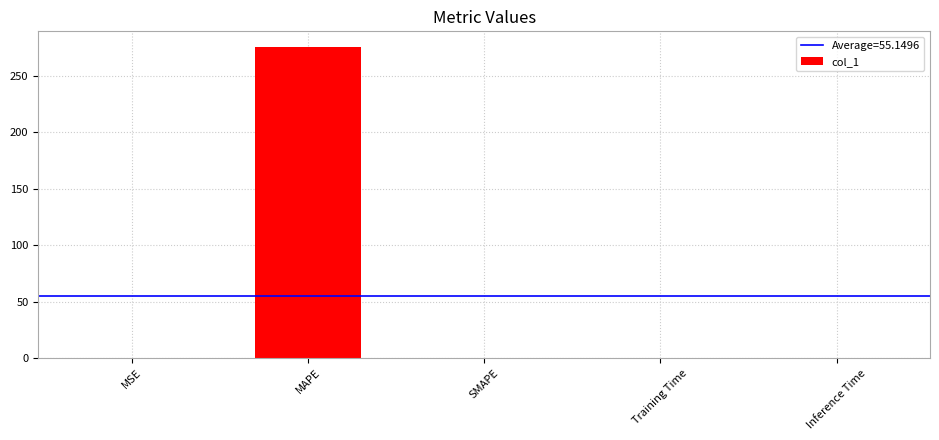

Which has a higher value, MAPE or Training Time?

MAPE